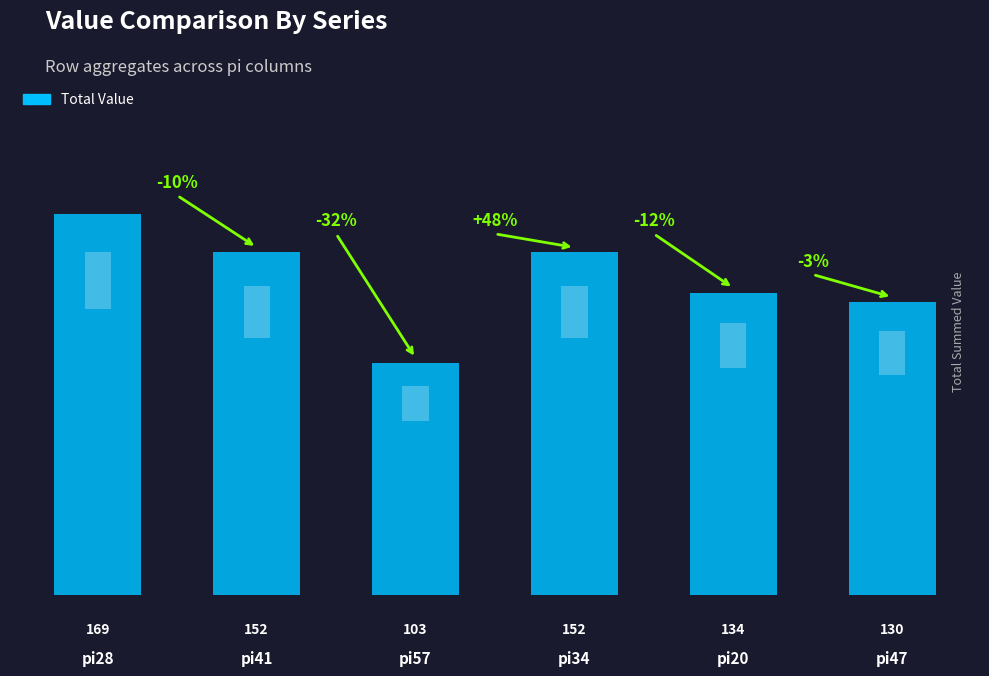

How many data points are less than 152?

3